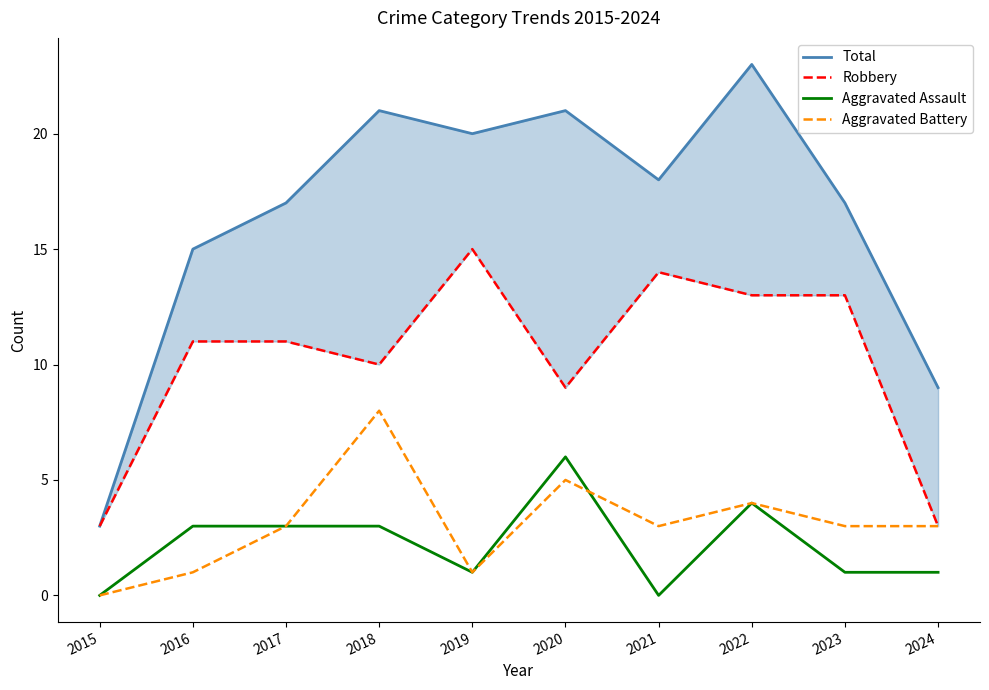

Where is Aggravated Assault nearest to the value 3?

2016